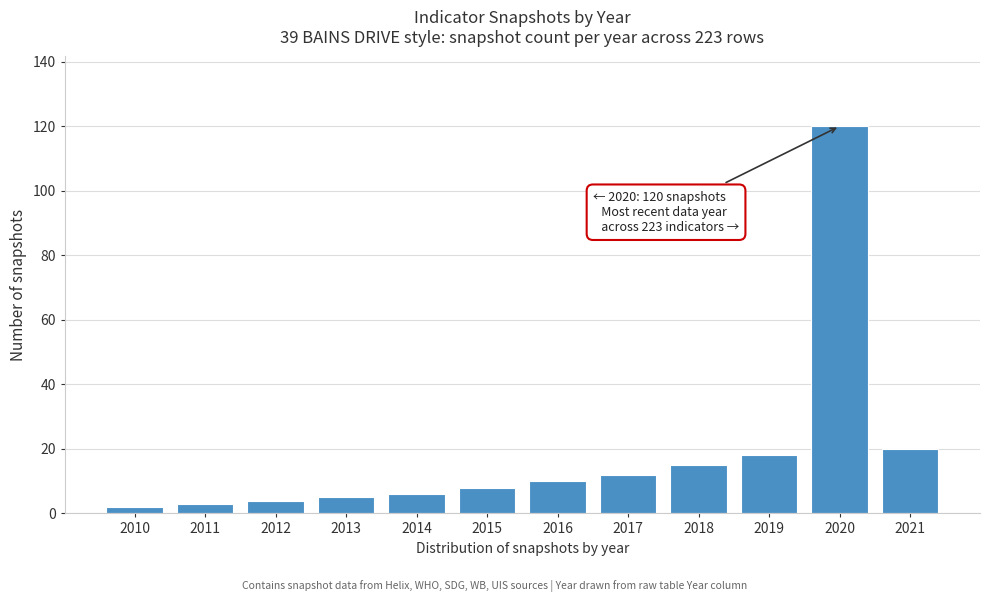

Reading left to right, what are all the values shown in this chart?

2	3	4	5	6	8	10	12	15	18	120	20